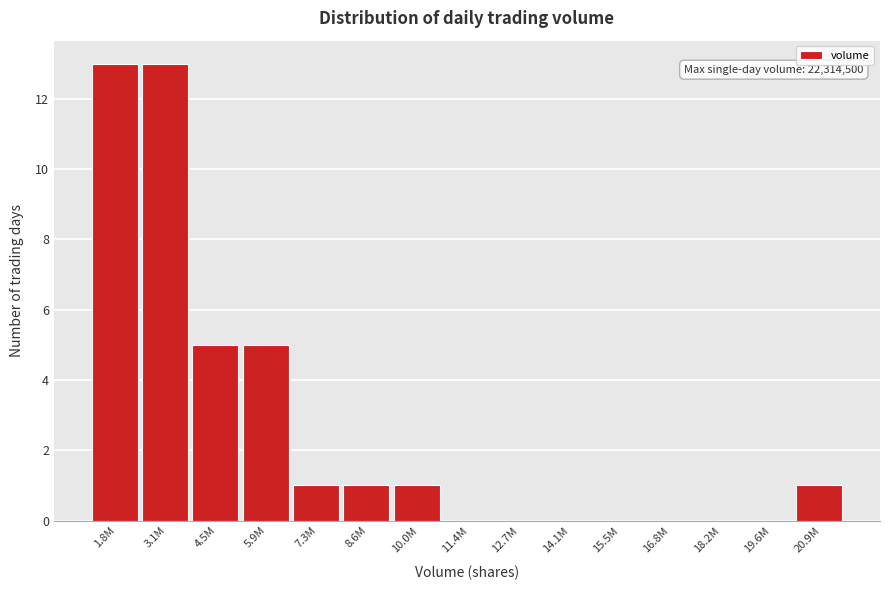

Reading left to right, list all the values displayed in this chart.

1.8M=13	3.1M=13	4.5M=5	5.9M=5	7.3M=1	8.6M=1	10.0M=1	11.4M=0	12.7M=0	14.1M=0	15.5M=0	16.8M=0	18.2M=0	19.6M=0	20.9M=1